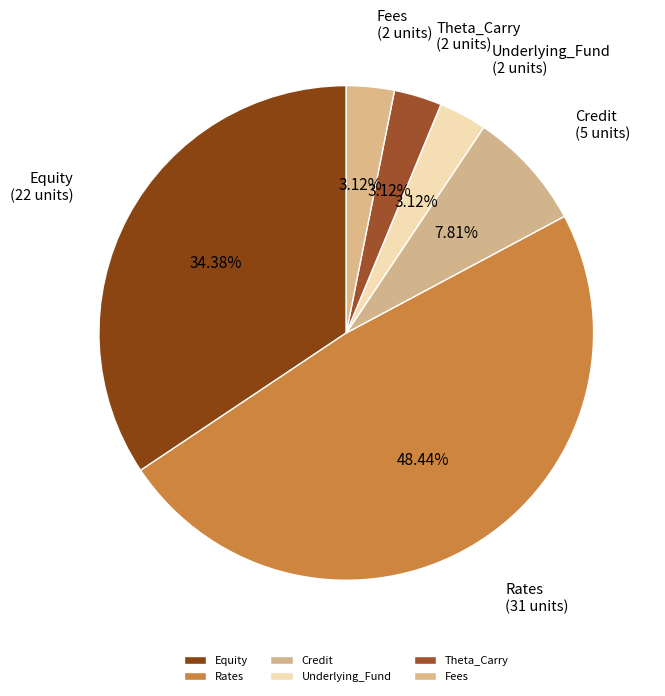

To the nearest percent, what is the difference between the largest and smallest slice percentages?

45%